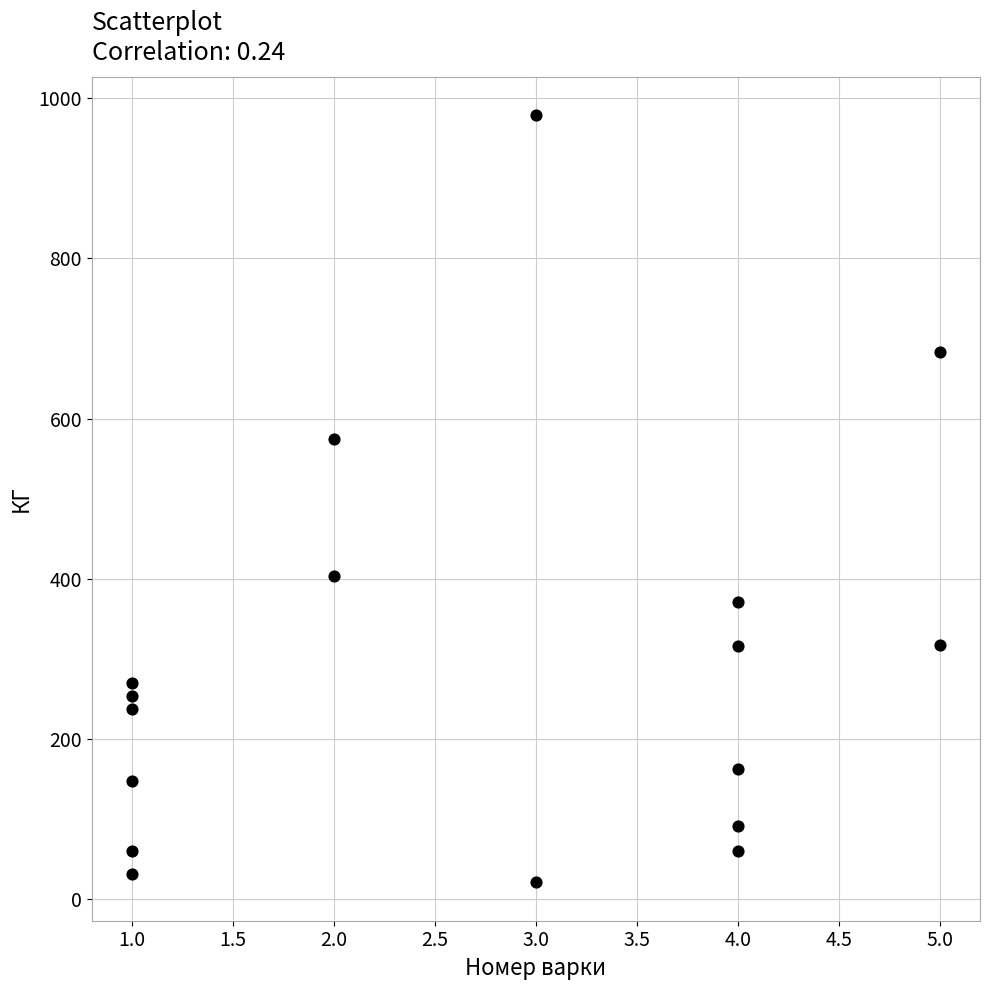

What Y value in the scatter plot is closest to 500?

575